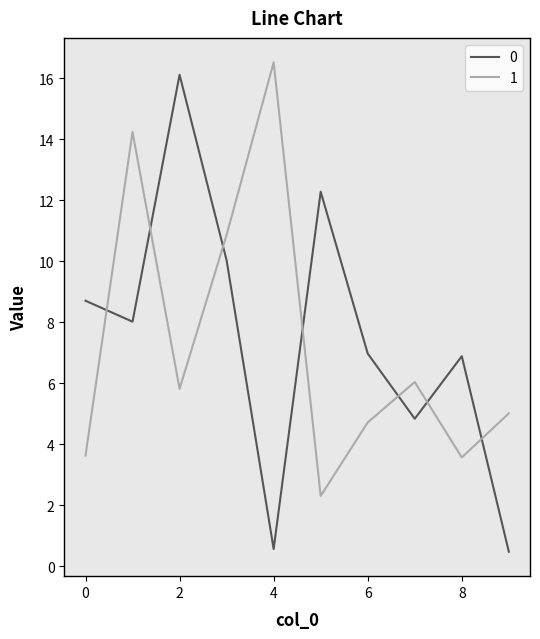

What is the lowest value of the 1 series?

2.3